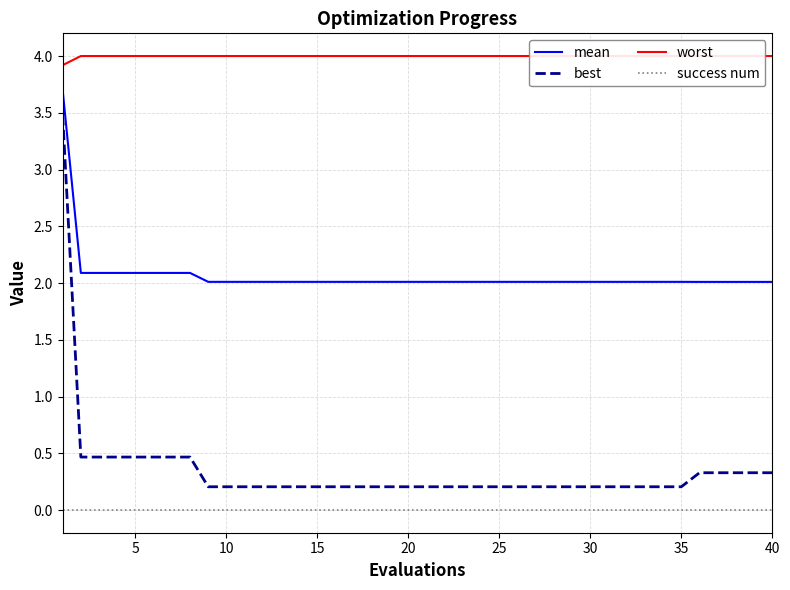

Which series changed the most between 34 and 38?

best